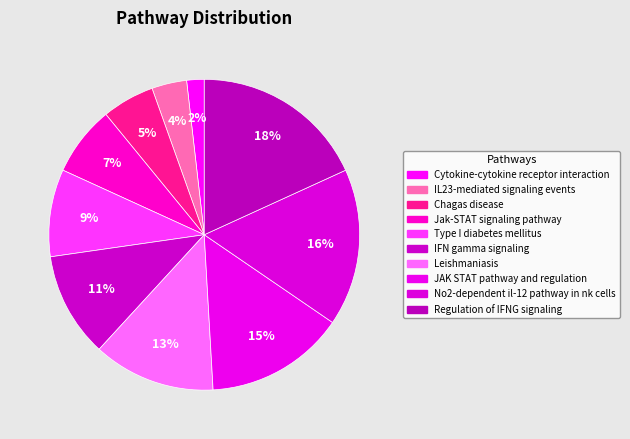

Which category has the biggest portion of the pie?

Regulation of IFNG signaling